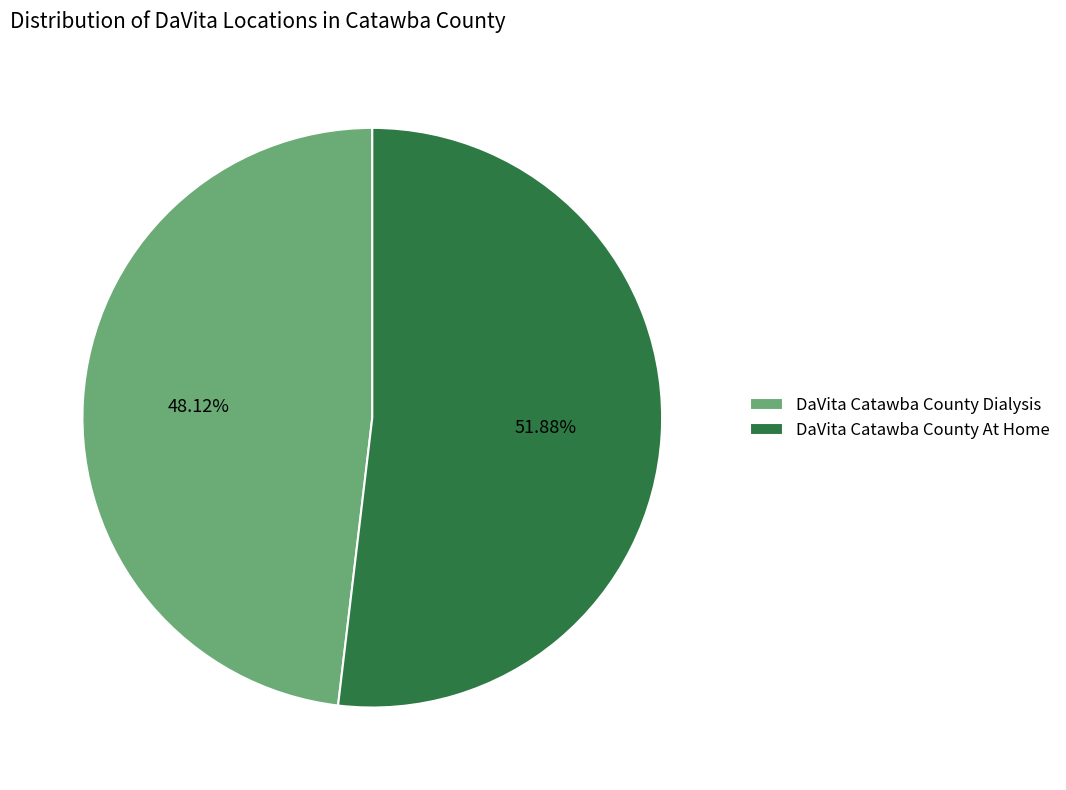

What is the total percentage of DaVita Catawba County Dialysis and DaVita Catawba County At Home?

100.0%